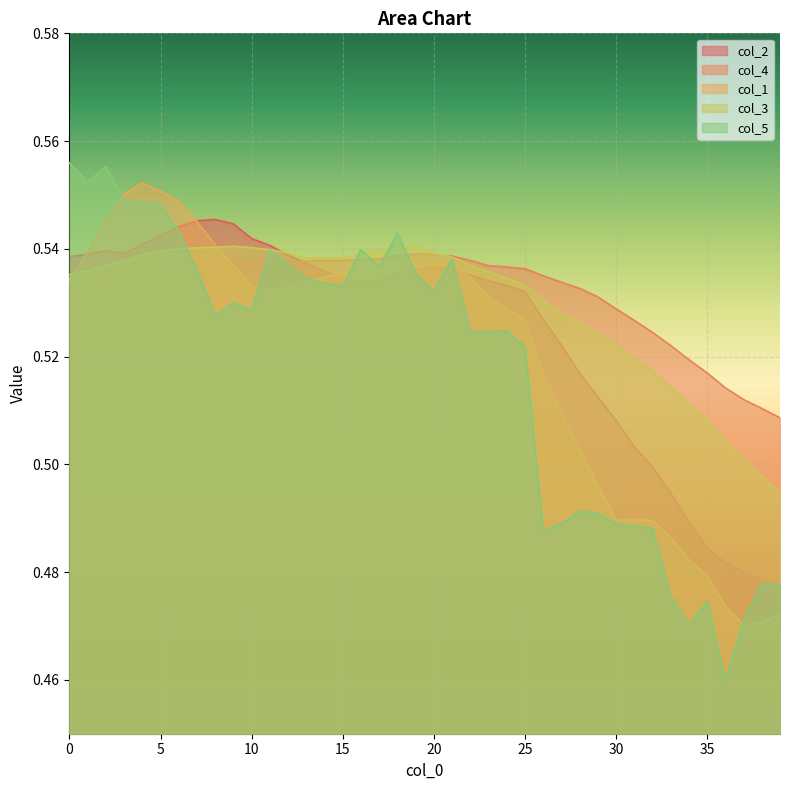

What is the total value across all series at 18?

2.7